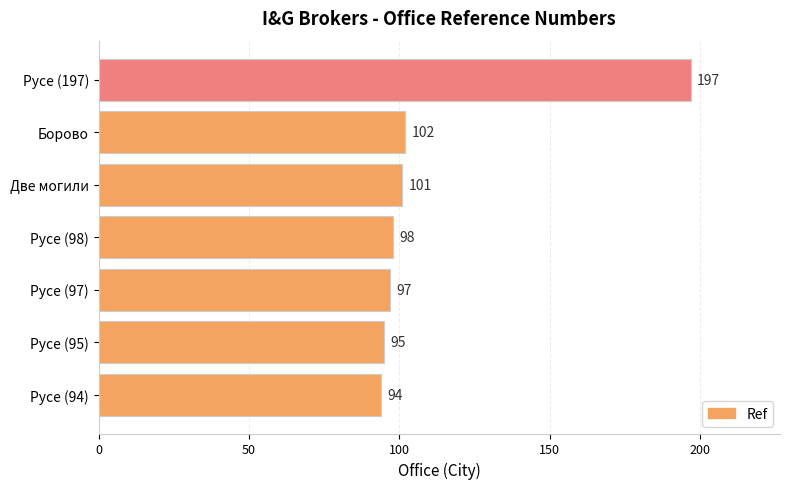

List the labels in order of value, largest first.

Русе (197), Борово, Две могили, Русе (98), Русе (97), Русе (95), Русе (94)